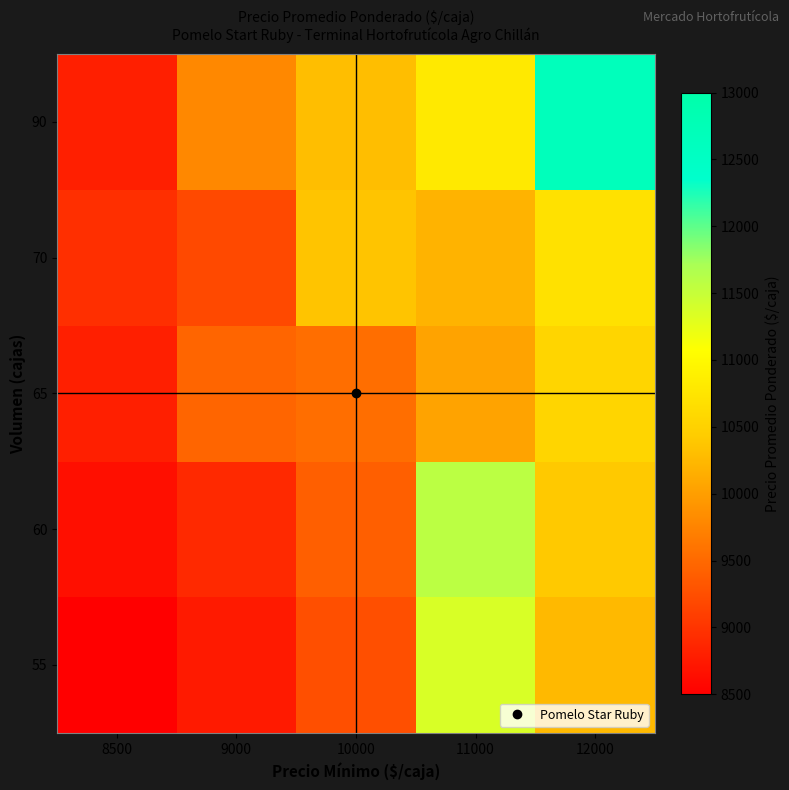

At how many categories does at least one series exceed 11599?

1